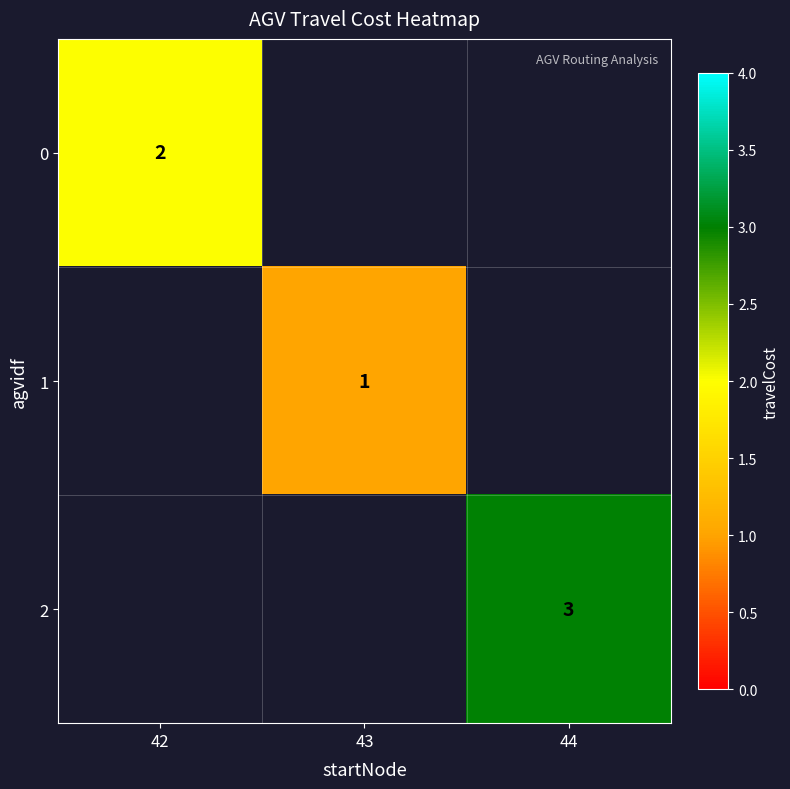

What is the total value across all series at 42?

2